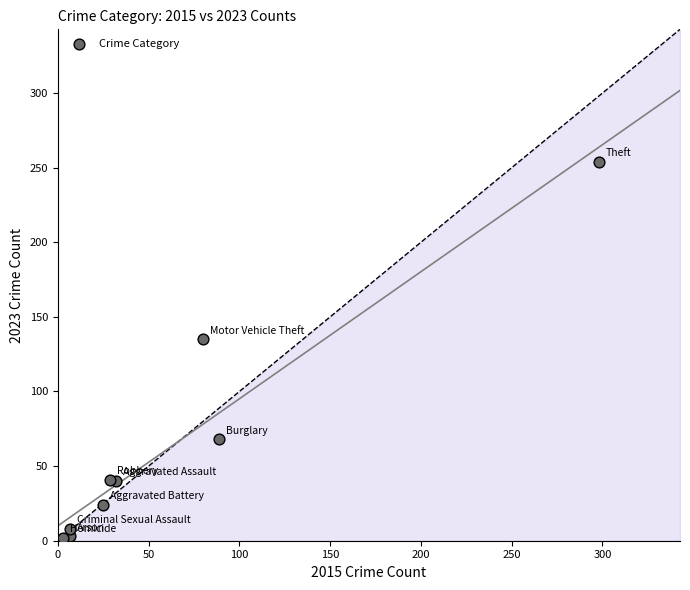

What Y value in the scatter plot is closest to 128?

135